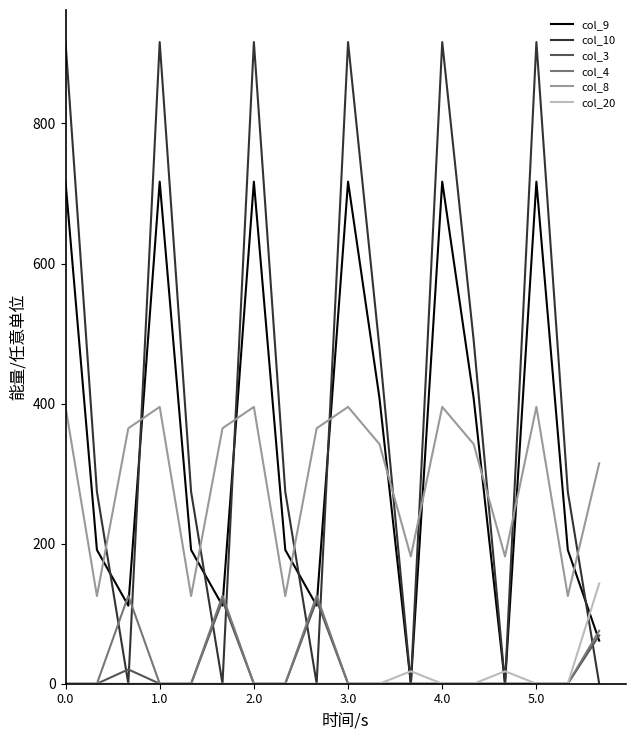

Which series has the widest spread of values?

col_10